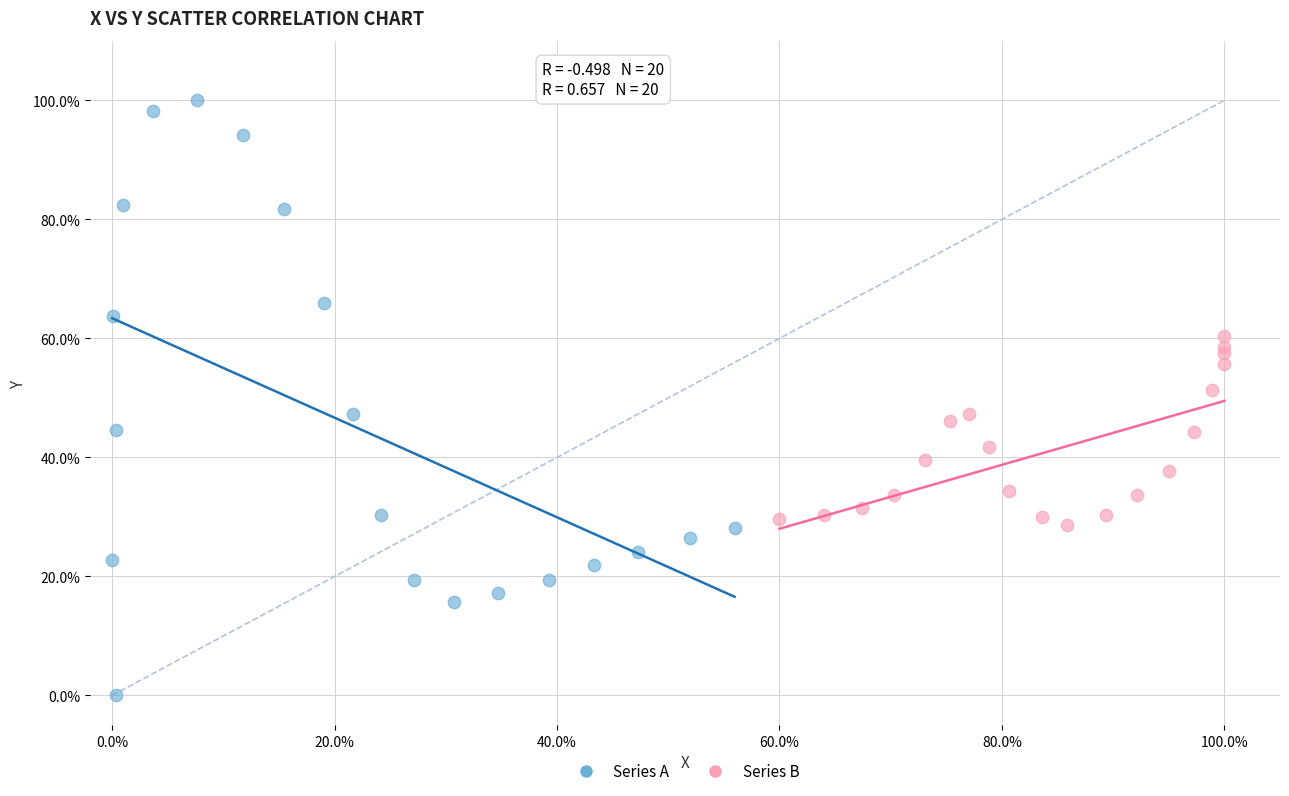

What are all the series names shown in the legend?

Series A, Series B